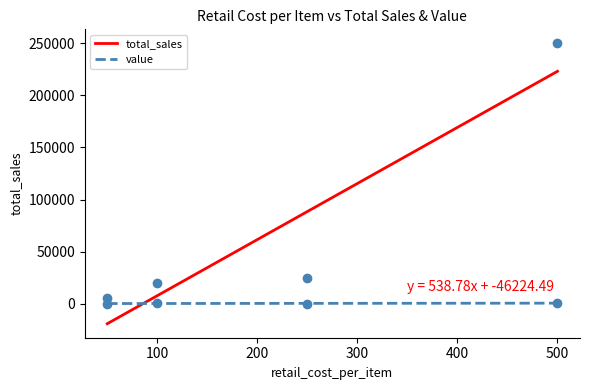

What are all the series names shown in the legend?

total_sales, value